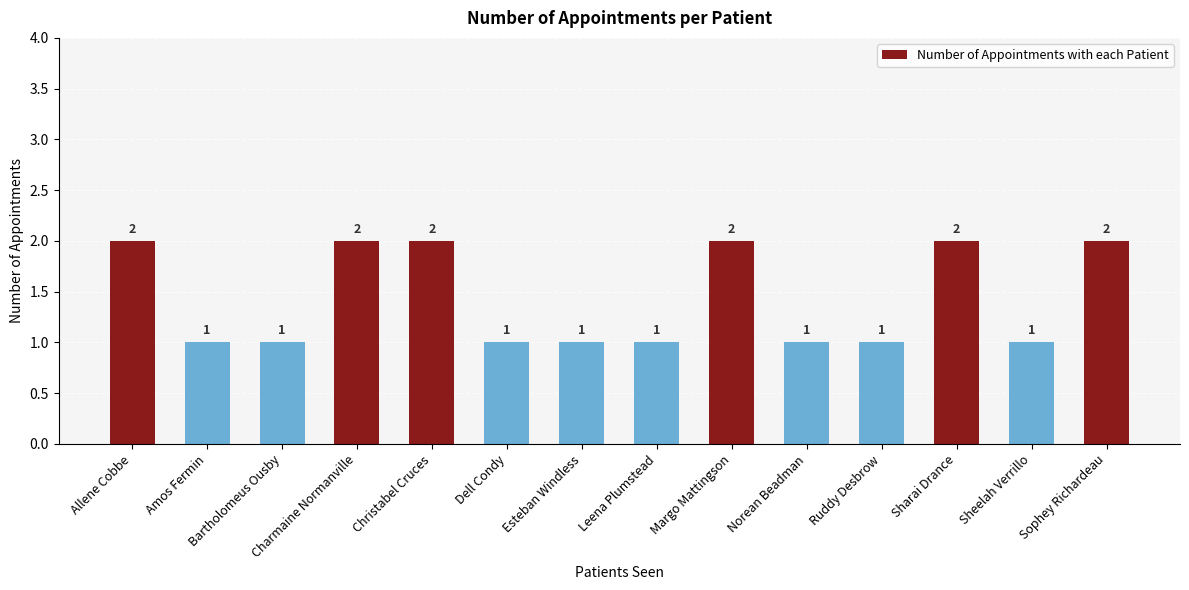

What is the maximum value shown in the chart?

2